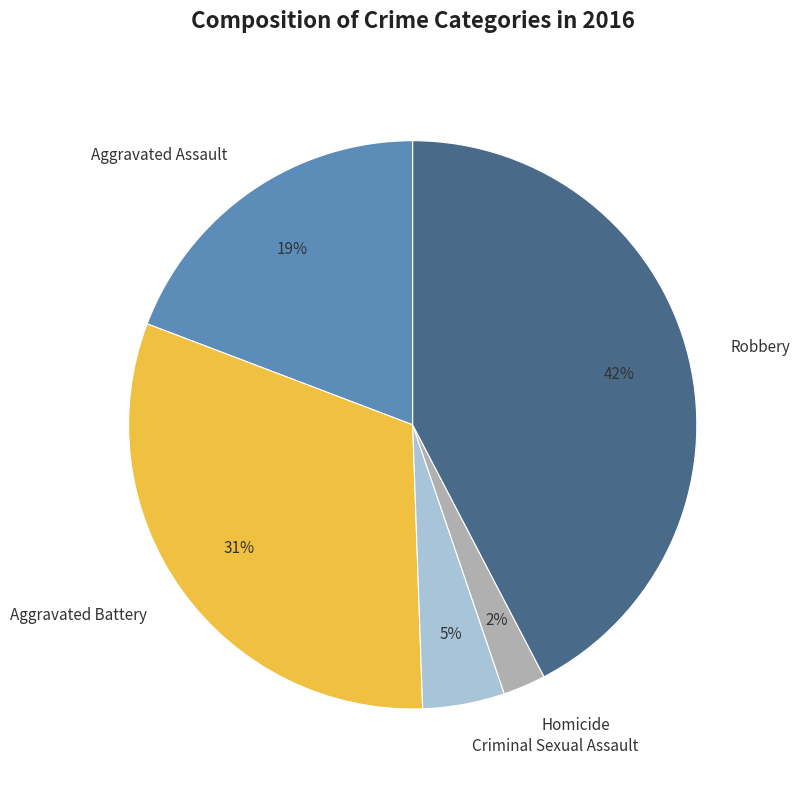

True or false: Aggravated Battery accounts for 43% of the total.

False